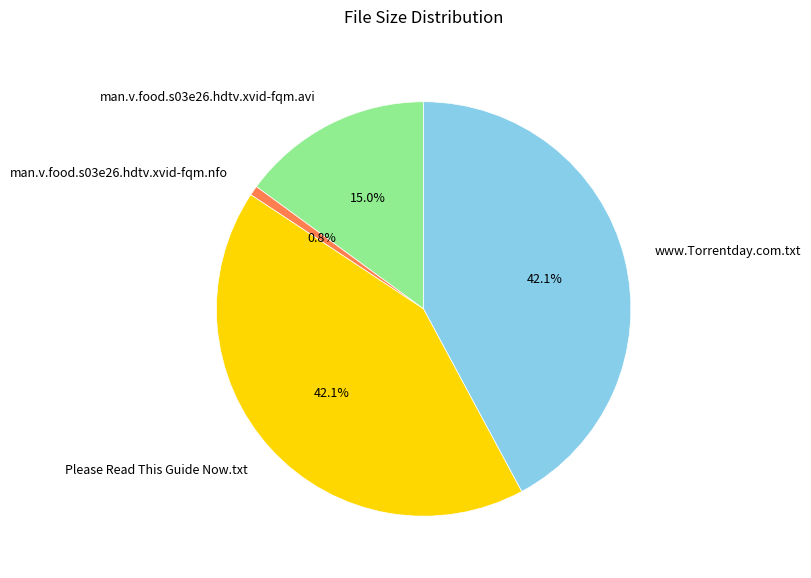

Which category has the smallest portion of the pie?

man.v.food.s03e26.hdtv.xvid-fqm.nfo